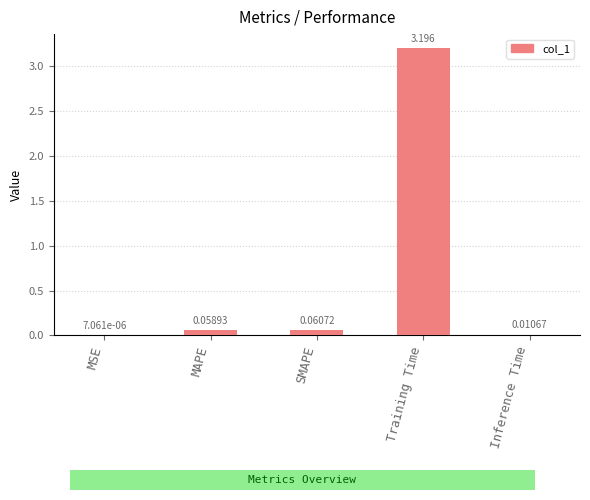

At which category does the chart reach its peak across all series?

Training Time